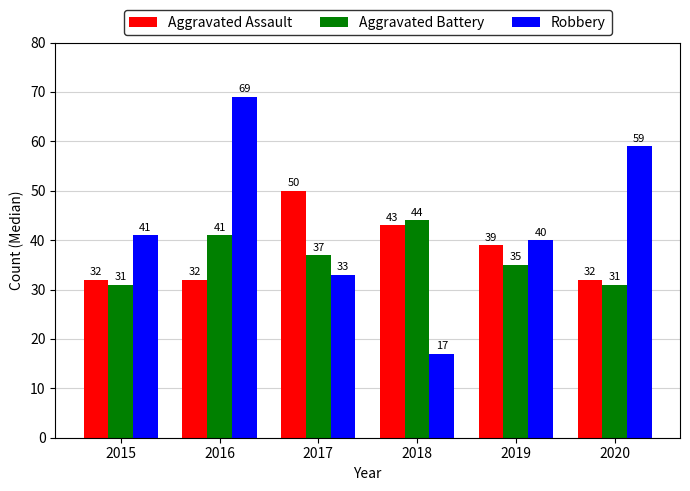

How many series are shown in this chart?

3